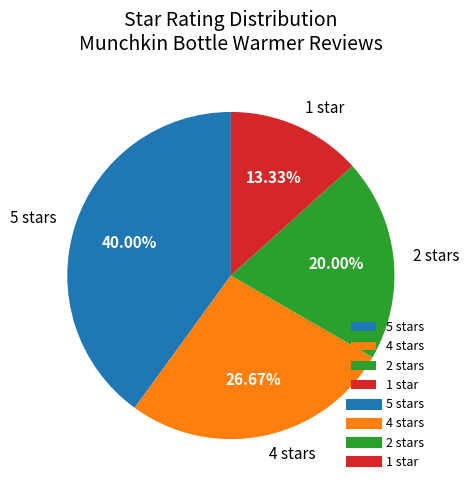

The 4 stars slice represents 27% of the pie. True or false?

True